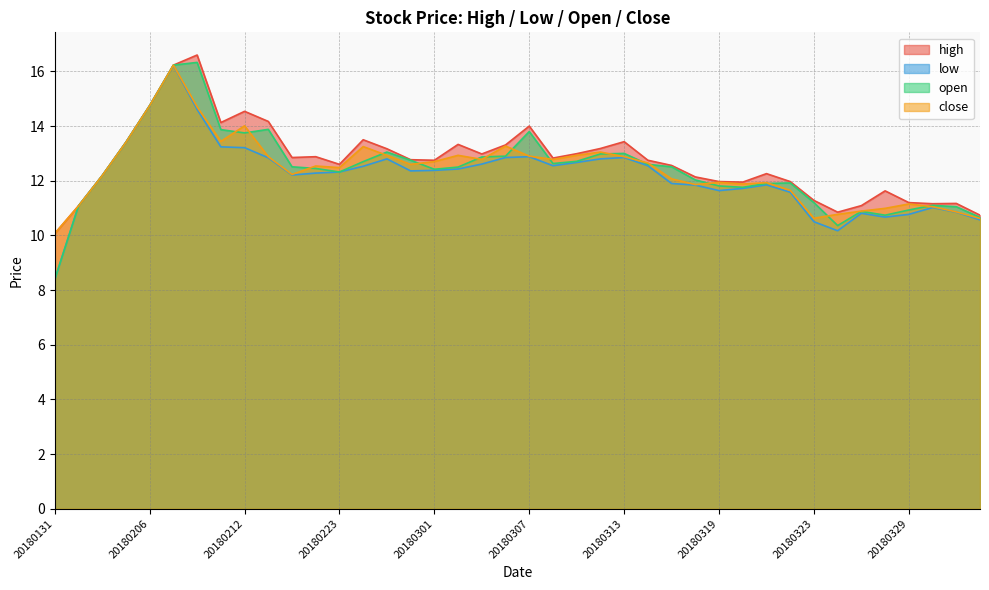

At which label is close closest to 13?

20180312